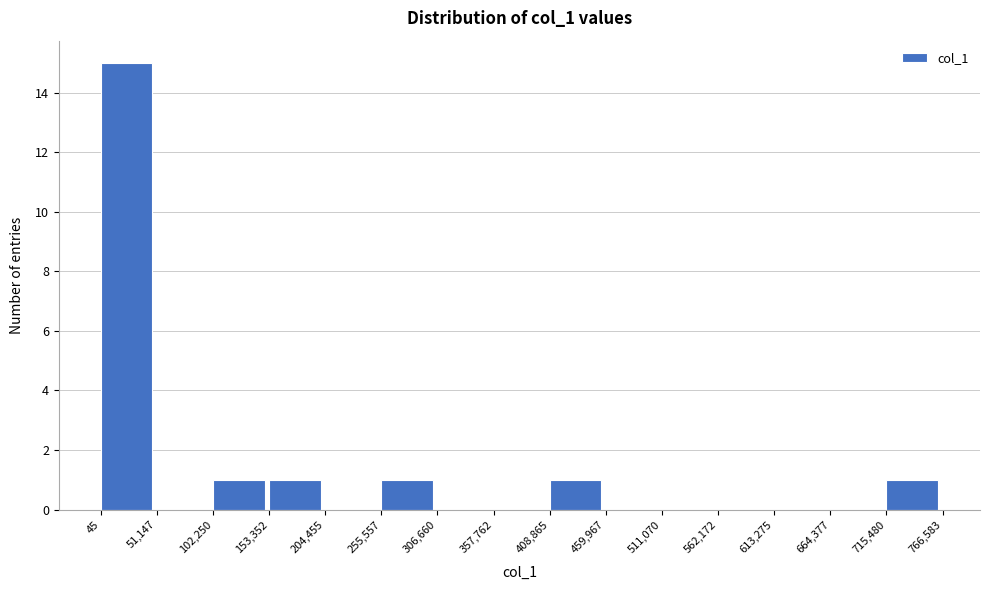

What is the height of the bar covering 153,352 to 204,455 on the x-axis? The values are not printed on the chart, so give them approximately, as read against the axis.

1